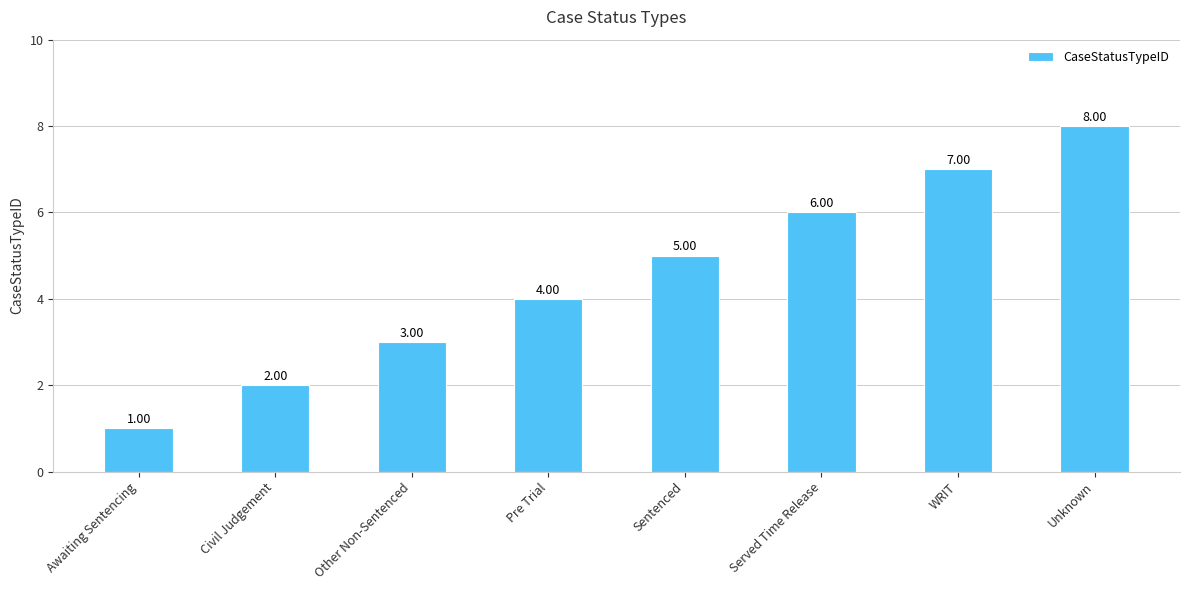

At which label is the value closest to 4?

Pre Trial